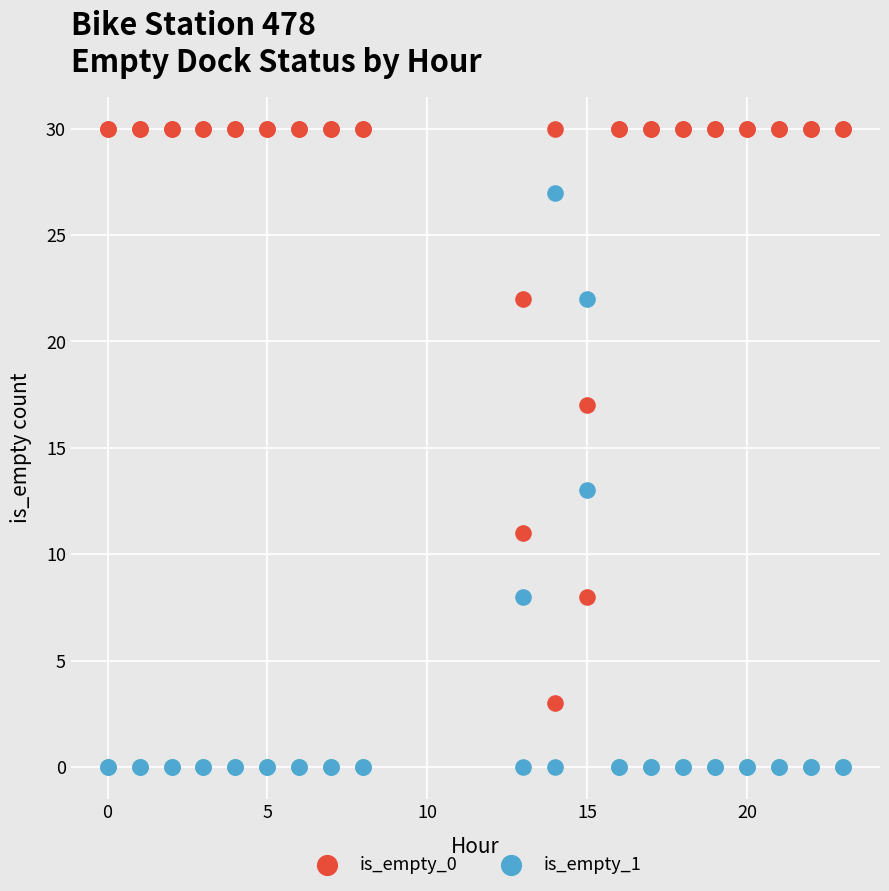

Which series contains the highest Y value?

is_empty_0